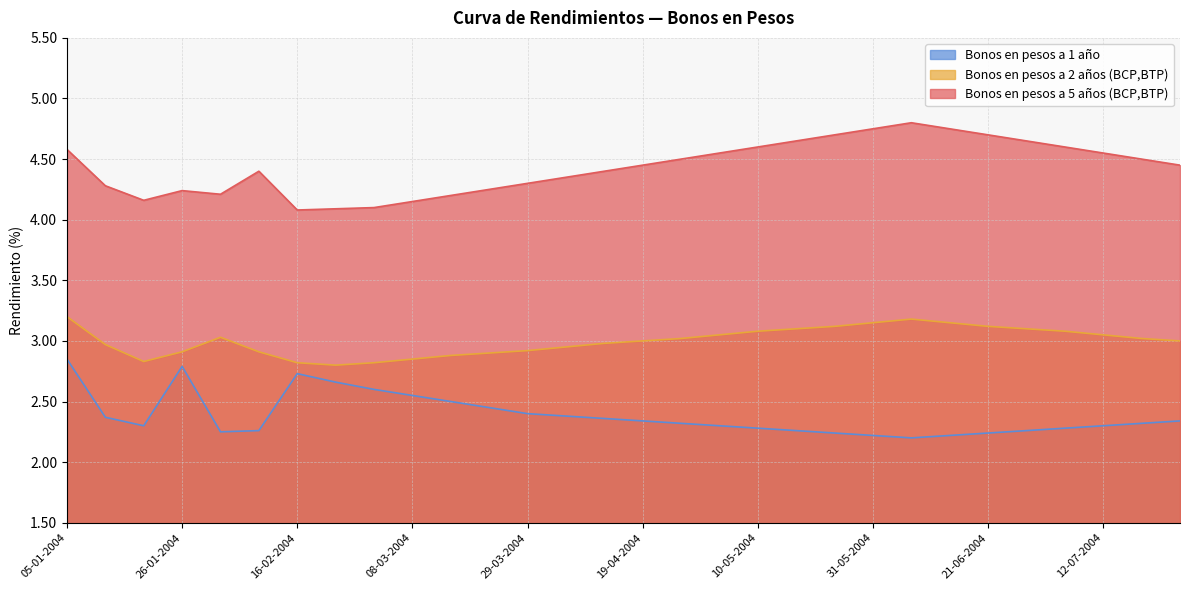

How many data points does each series have?

30